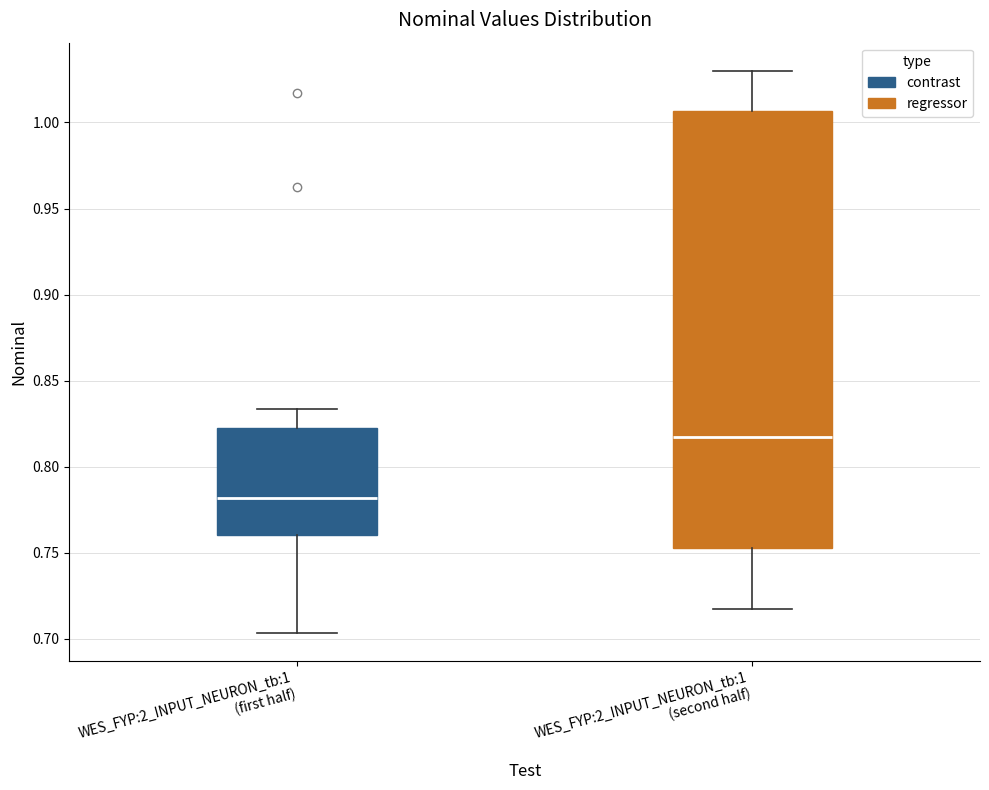

Reading left to right, transcribe this box plot: for each box, give where its median line is, the range the box spans, and where its two whiskers end, as read against the y-axis. The values are not printed on the chart, so give them approximately, as read against the axis.

WES_FYP:2_INPUT_NEURON_tb:1 (first half): median 0.780, box 0.760 to 0.820, whiskers 0.705 to 0.835
WES_FYP:2_INPUT_NEURON_tb:1 (second half): median 0.815, box 0.755 to 1.005, whiskers 0.715 to 1.030